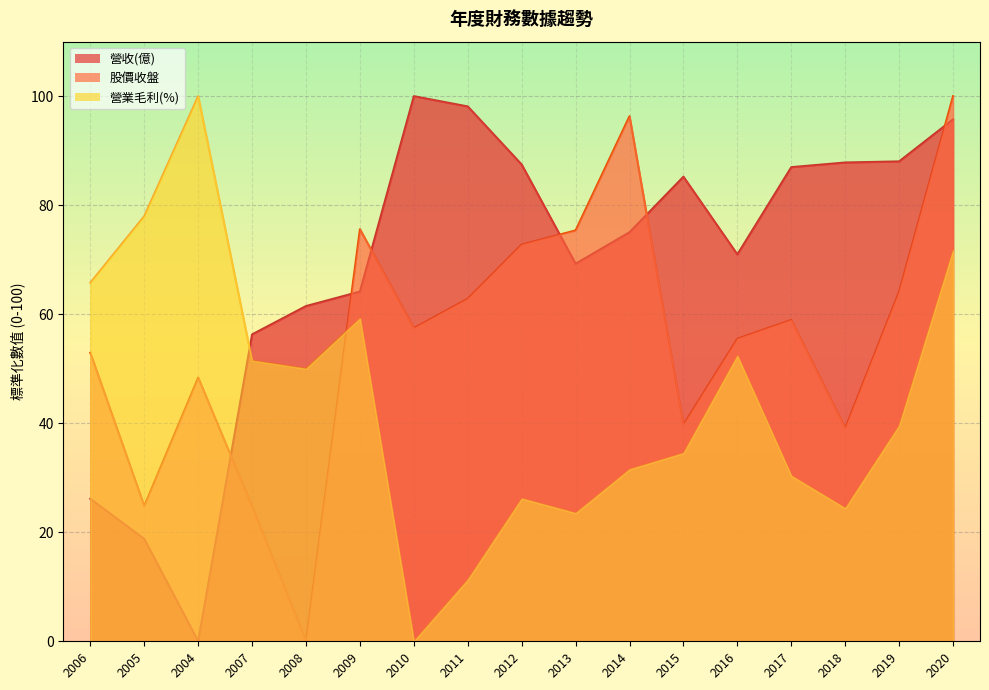

Which series changed the most between 2011 and 2019?

營業毛利(%)